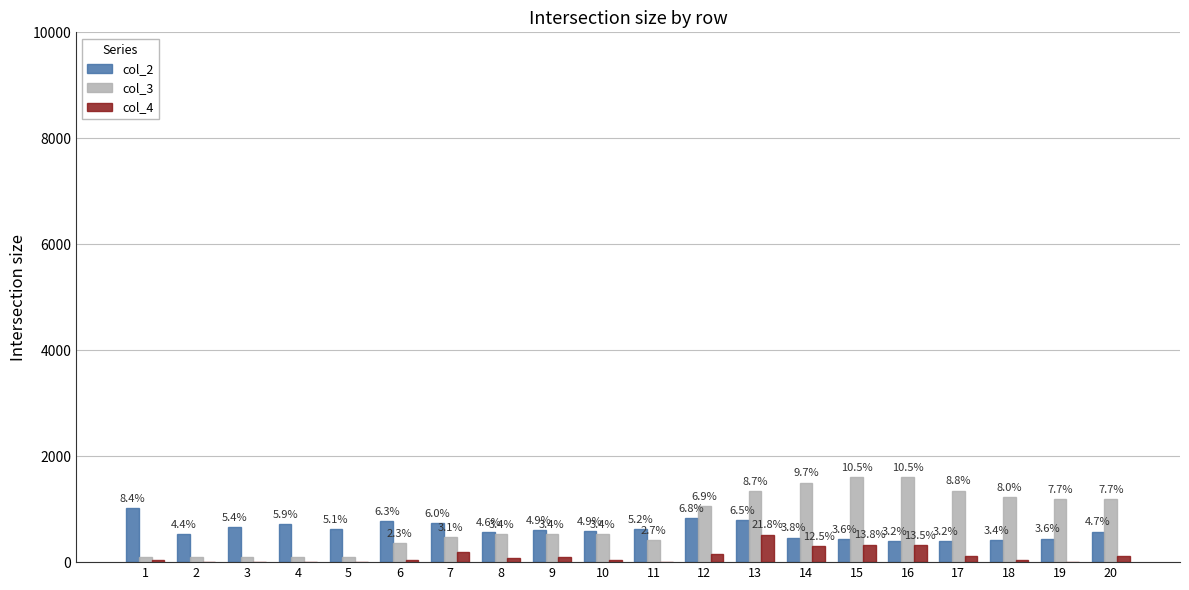

Reading right to left, what are all the values shown in this chart?

col_2: 20=575	19=444	18=416	17=391	16=390	15=439	14=461	13=794	12=830	11=627	10=591	9=600	8=563	7=735	6=771	5=617	4=715	3=656	2=536	1=1017
col_3: 20=1188	19=1188	18=1232	17=1352	16=1610	15=1610	14=1500	13=1336	12=1060	11=422	10=522	9=522	8=522	7=478	6=358	5=100	4=100	3=100	2=100	1=100
col_4: 20=115	19=0	18=33	17=113	16=322	15=329	14=297	13=518	12=155	11=0	10=44	9=89	8=84	7=190	6=43	5=0	4=0	3=0	2=0	1=48